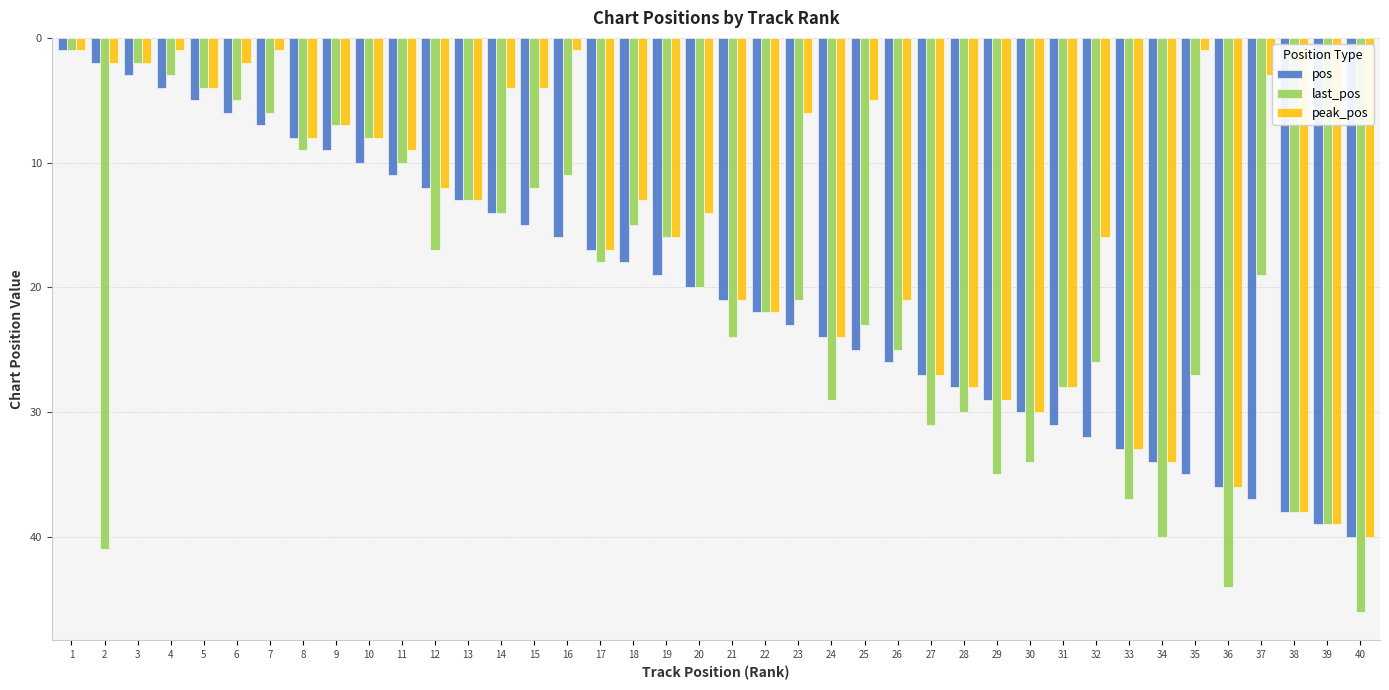

How many bars are there in each group?

3